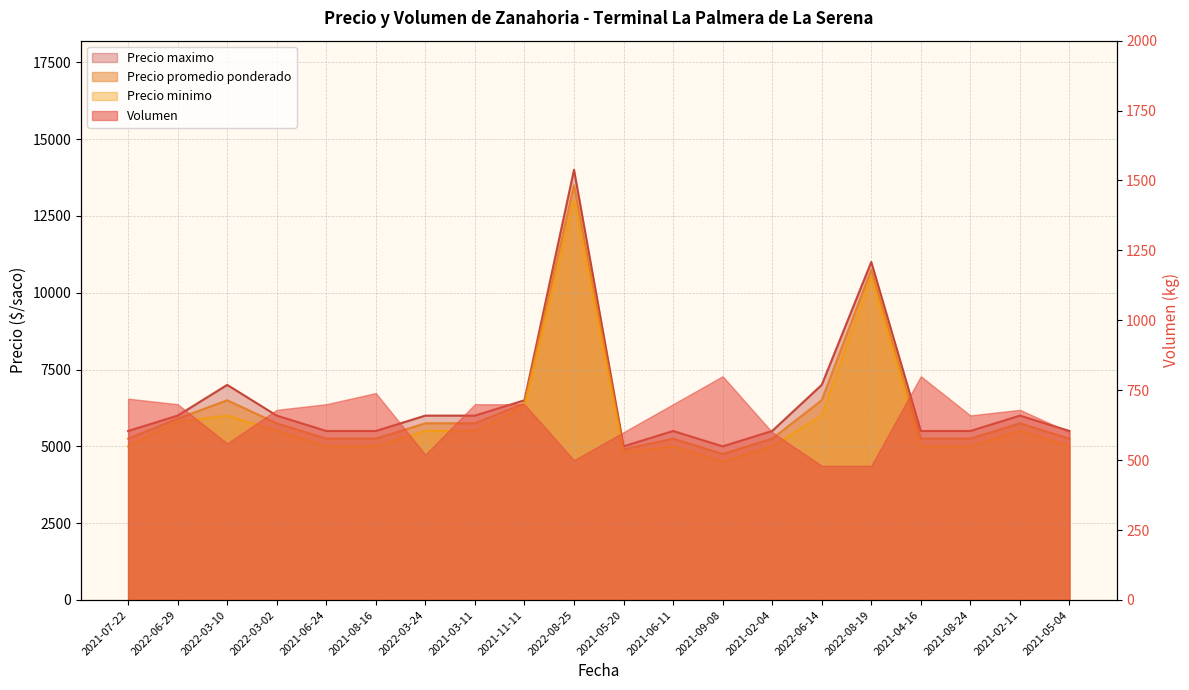

What is the difference between the maximum and minimum values in the Precio promedio ponderado series?

8750